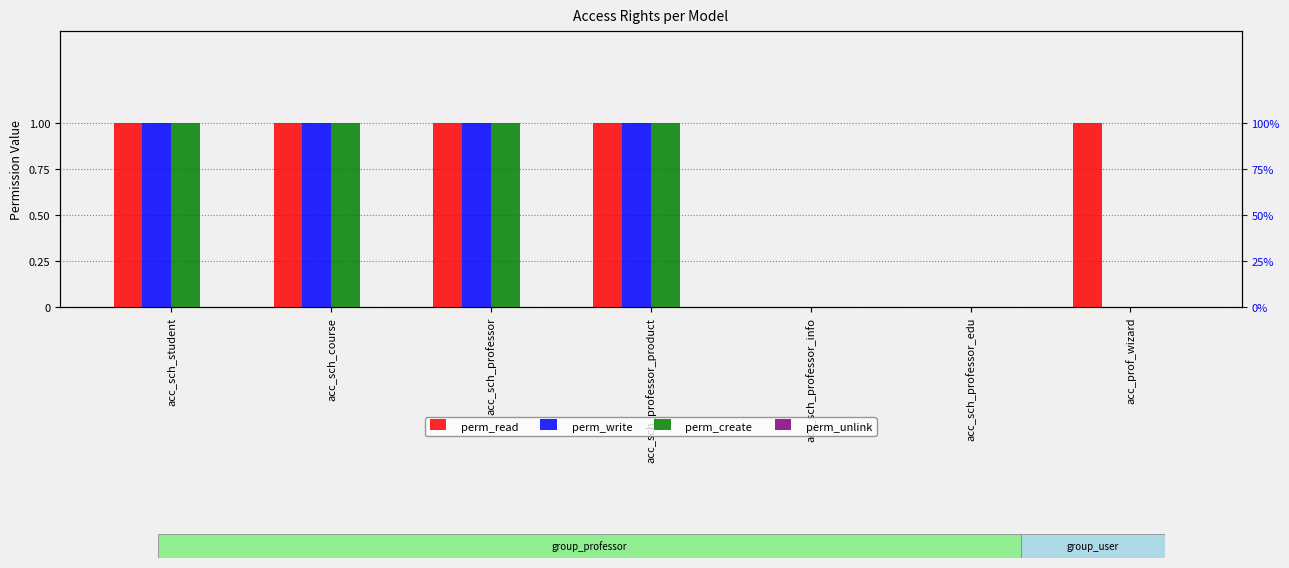

Reading right to left, extract all data points from this chart.

perm_read: acc_prof_wizard=1	acc_sch_professor_edu=0	acc_sch_professor_info=0	acc_sch_professor_product=1	acc_sch_professor=1	acc_sch_course=1	acc_sch_student=1
perm_write: acc_prof_wizard=0	acc_sch_professor_edu=0	acc_sch_professor_info=0	acc_sch_professor_product=1	acc_sch_professor=1	acc_sch_course=1	acc_sch_student=1
perm_create: acc_prof_wizard=0	acc_sch_professor_edu=0	acc_sch_professor_info=0	acc_sch_professor_product=1	acc_sch_professor=1	acc_sch_course=1	acc_sch_student=1
perm_unlink: acc_prof_wizard=0	acc_sch_professor_edu=0	acc_sch_professor_info=0	acc_sch_professor_product=0	acc_sch_professor=0	acc_sch_course=0	acc_sch_student=0